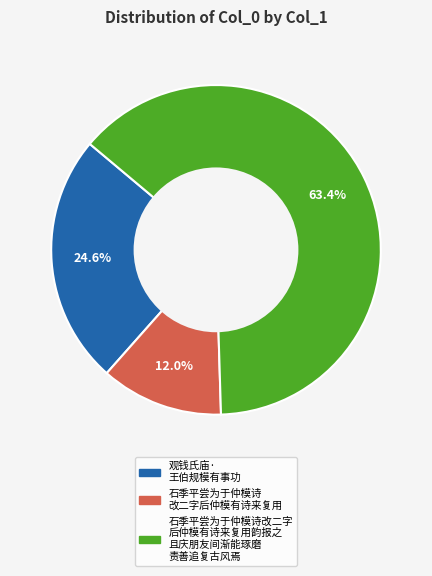

Does any single category account for the majority?

Yes